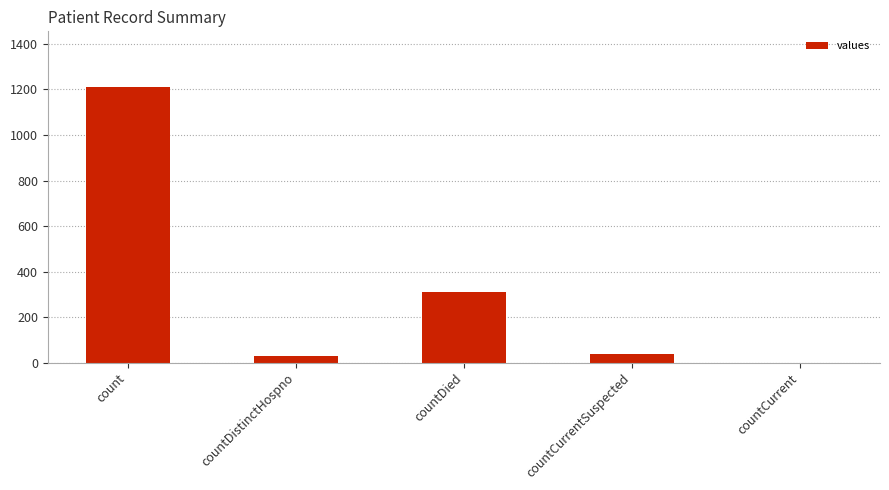

True or false: the data shows 188 at countDied.

False